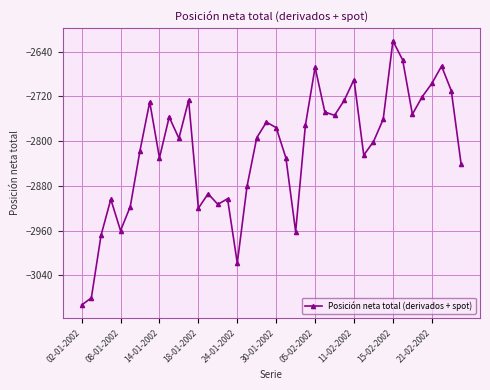

What is the value of the 5th point from the left?

-2960